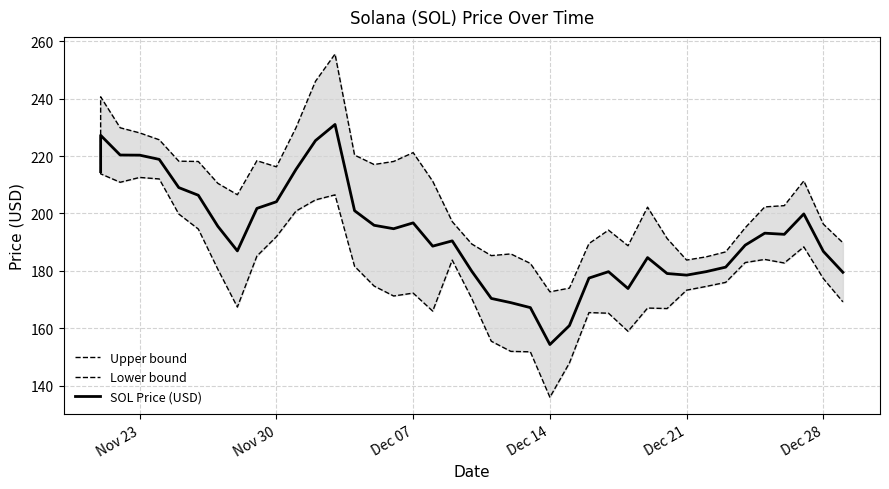

Is the value of SOL Price (USD) at 19 greater than the value of Lower bound at 7?

Yes